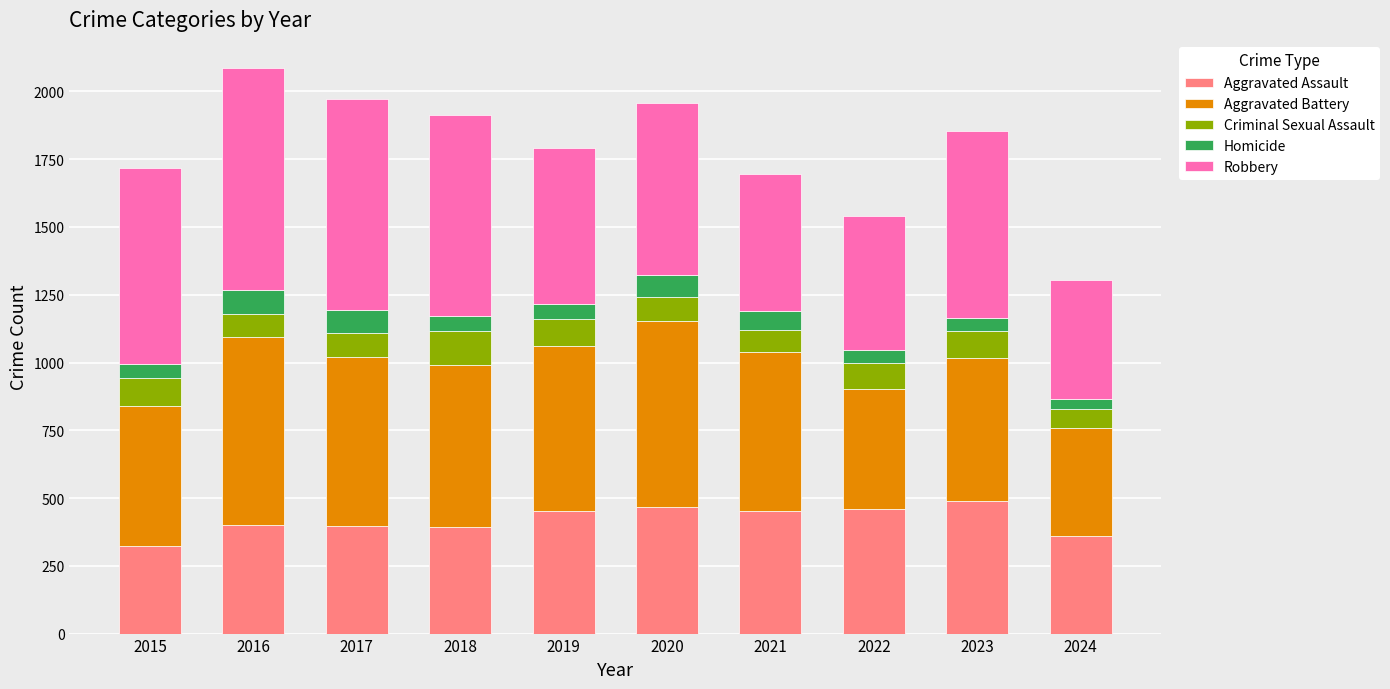

The value of Aggravated Assault at 2020 is 466. True or false?

True